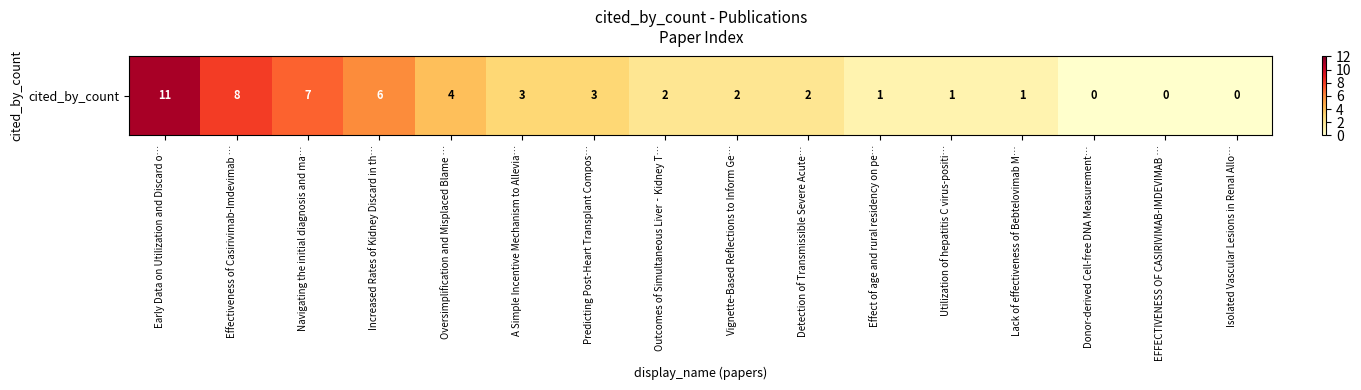

How many categories are shown in the chart?

16